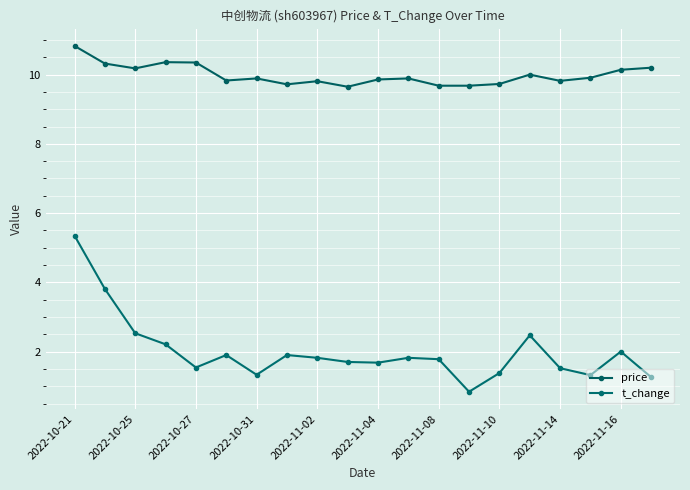

List the series in order of their peak value, highest first.

price, t_change